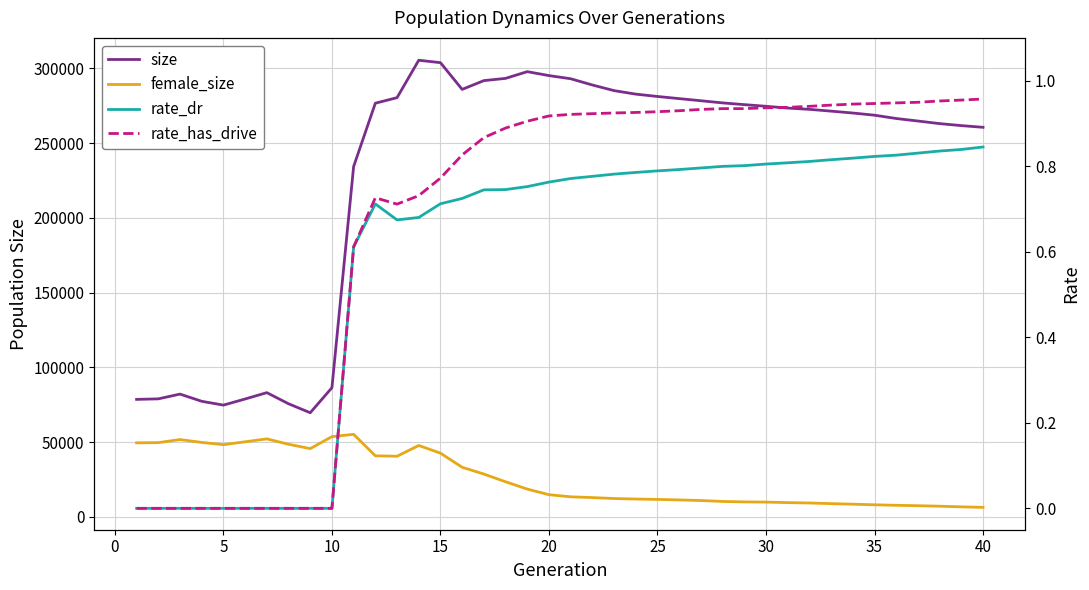

Count the number of data series in this chart.

4